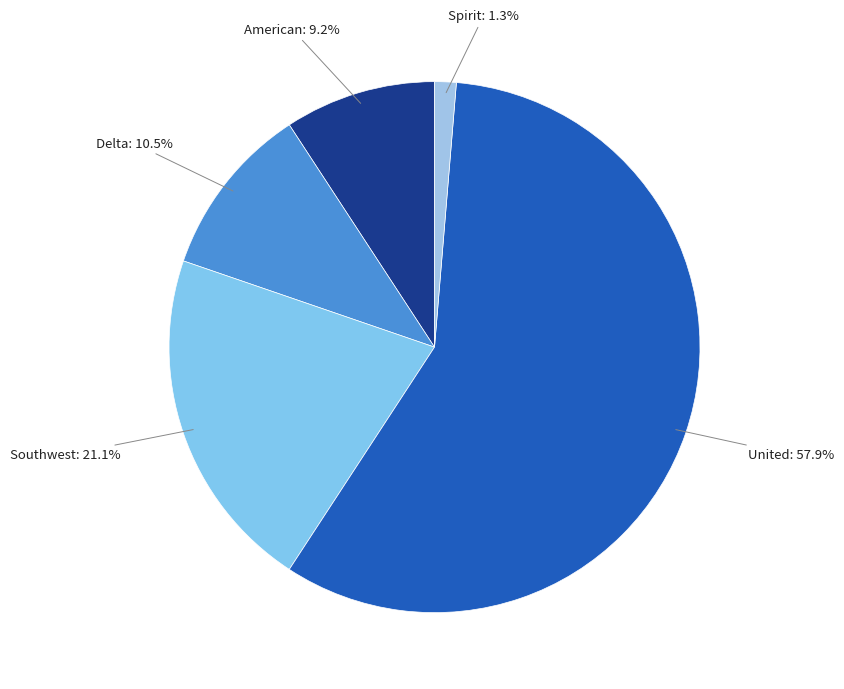

Which slice is the smallest?

Spirit